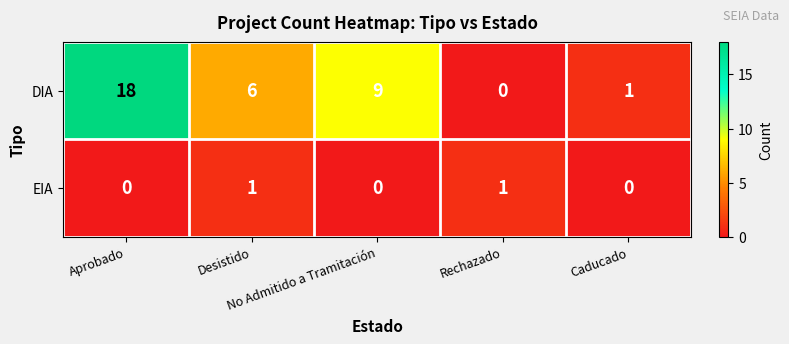

Which series has the largest range (max minus min)?

DIA